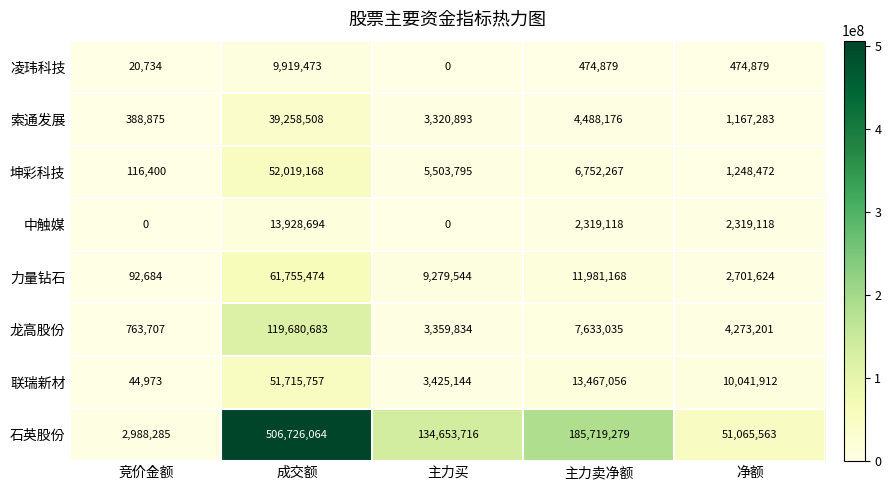

What is the difference between the second highest and minimum values in the 索通发展 series?

4099301